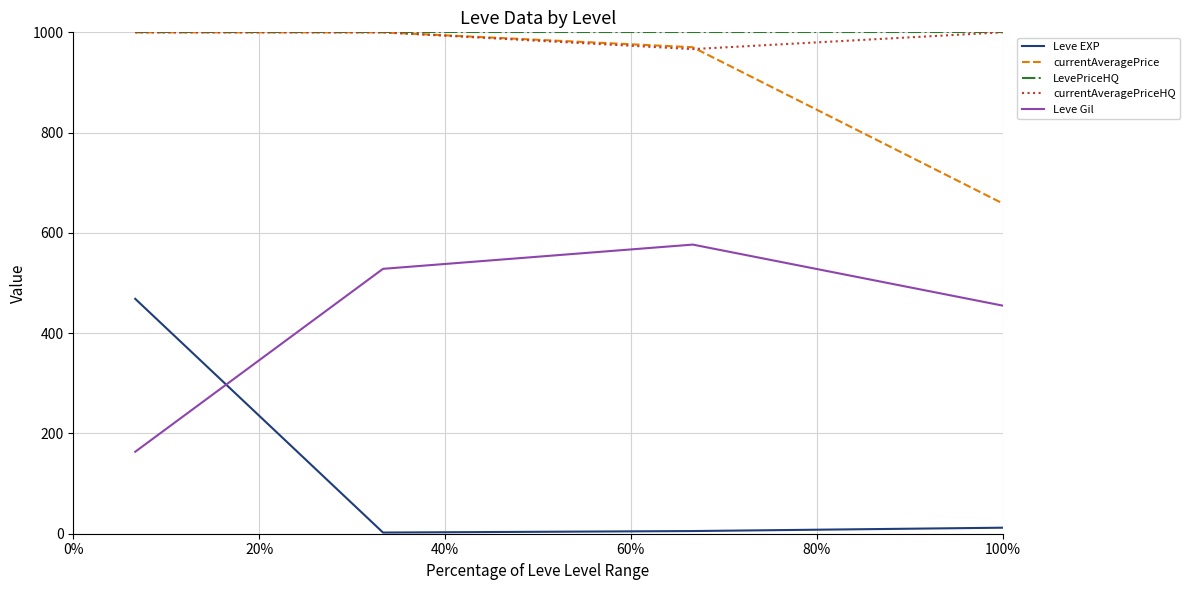

Which series has the widest spread of values?

Leve EXP